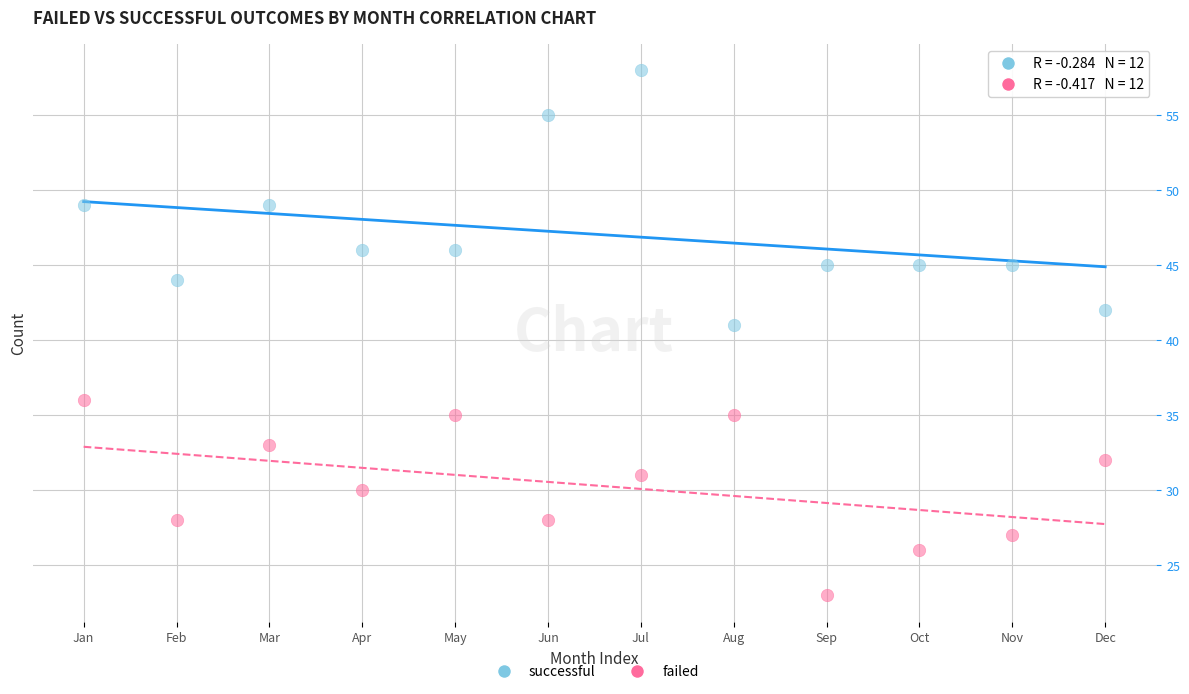

Across all series, what Y value is closest to 40?

41